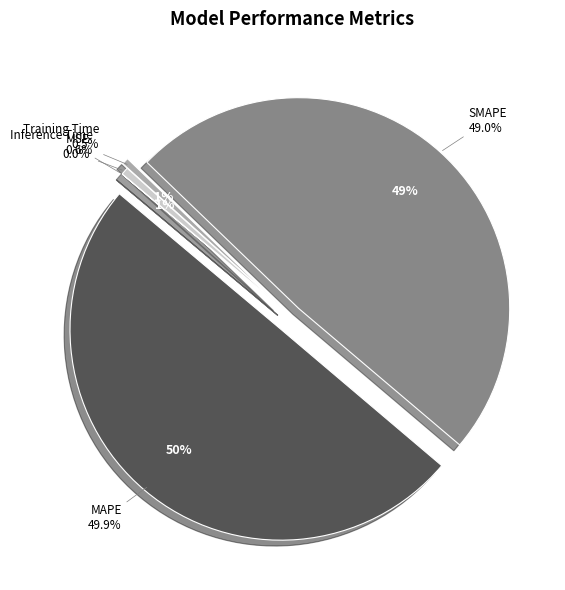

To the nearest percent, what is the difference between the largest and smallest slice percentages?

50%